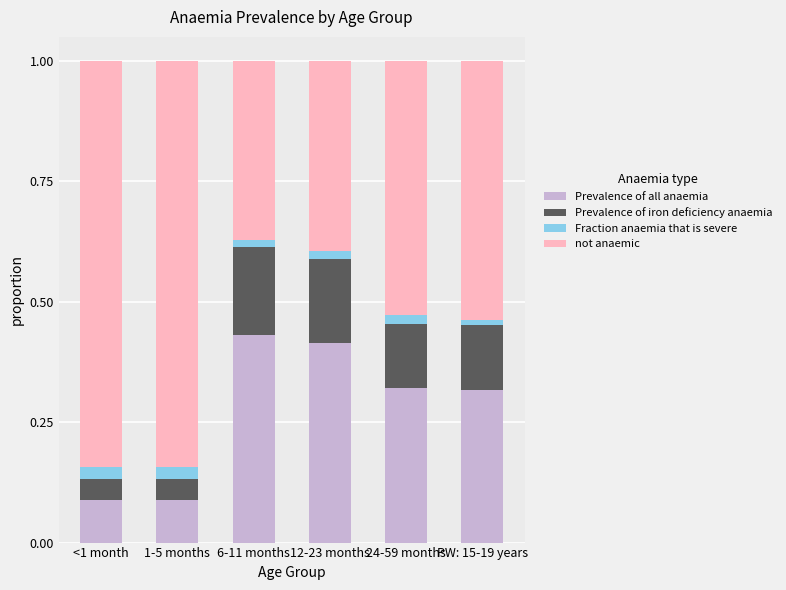

True or false: Prevalence of all anaemia has a value of 0.2 at <1 month.

False